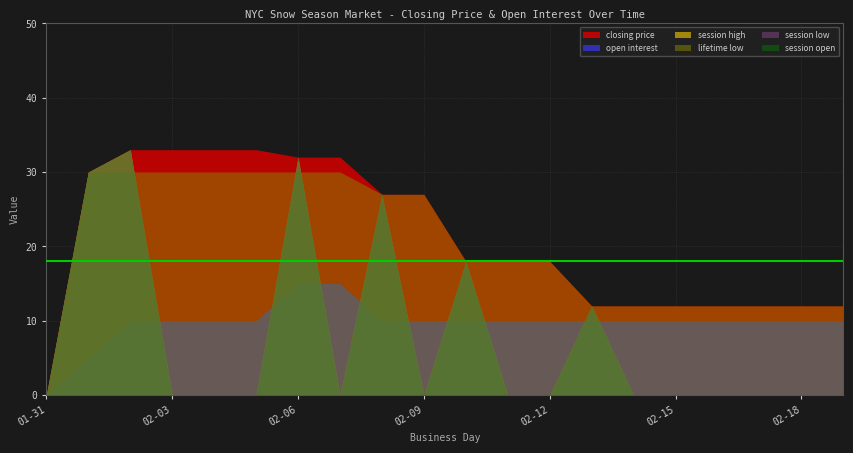

Read the closing price value at 2011-02-01.

30